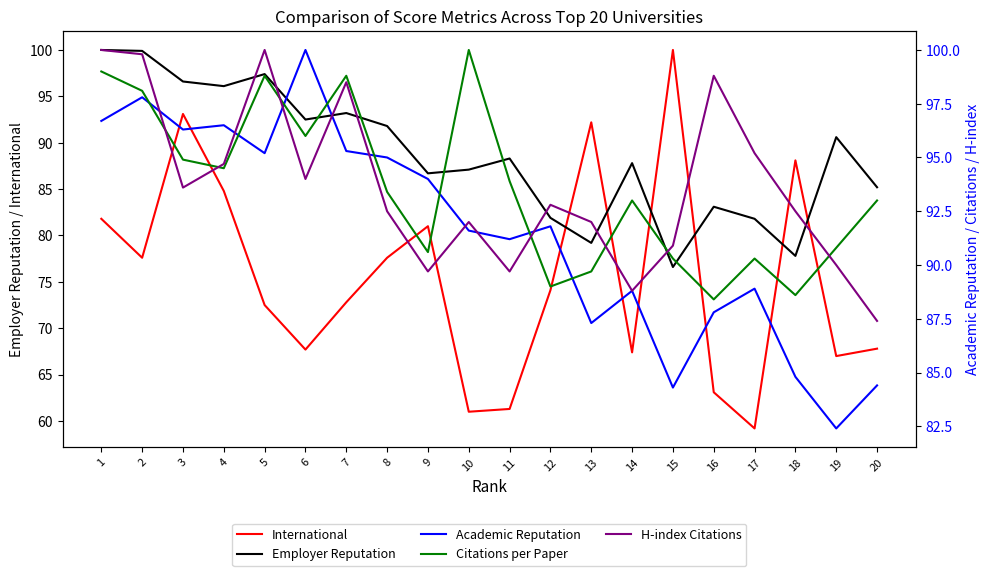

Which series has the largest total across all categories?

H-index Citations